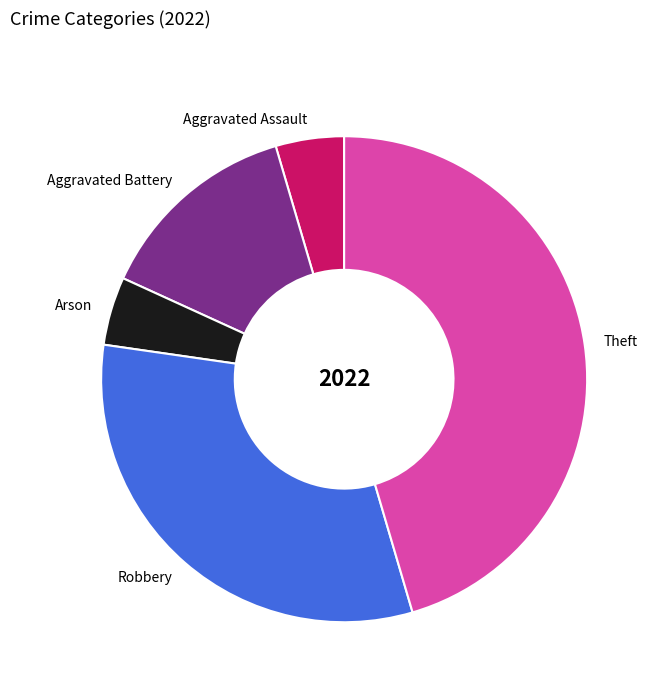

How many segments does this pie chart have?

5